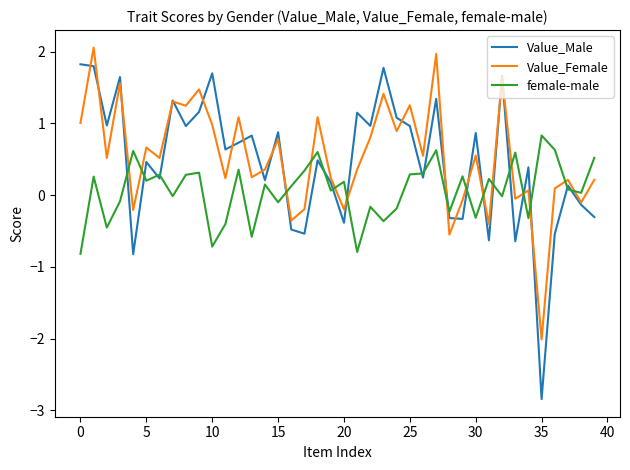

Rank the series by their maximum value, from lowest to highest.

female-male, Value_Male, Value_Female